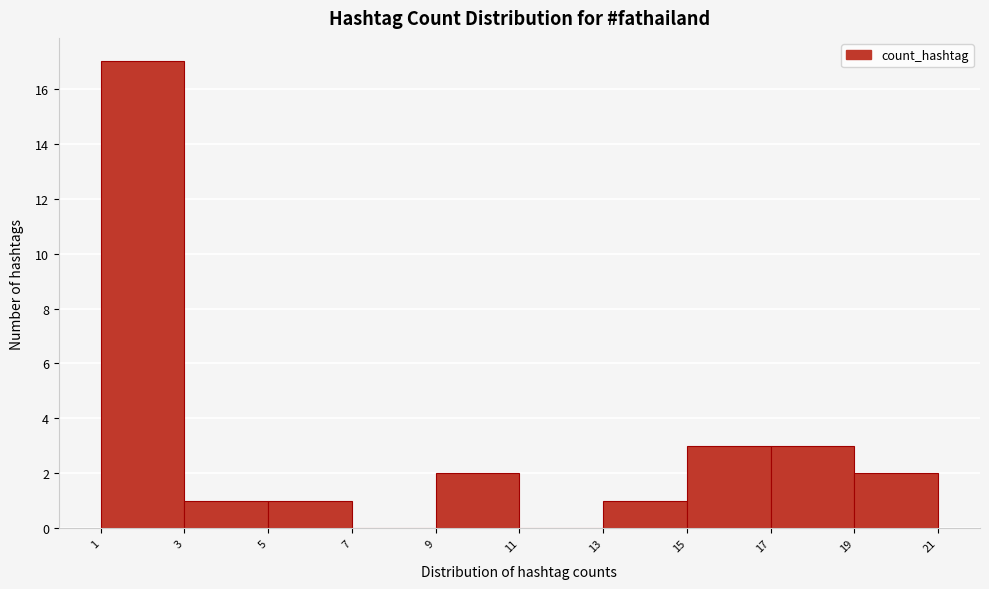

Over which range of the x-axis is the bar tallest?

1 to 3